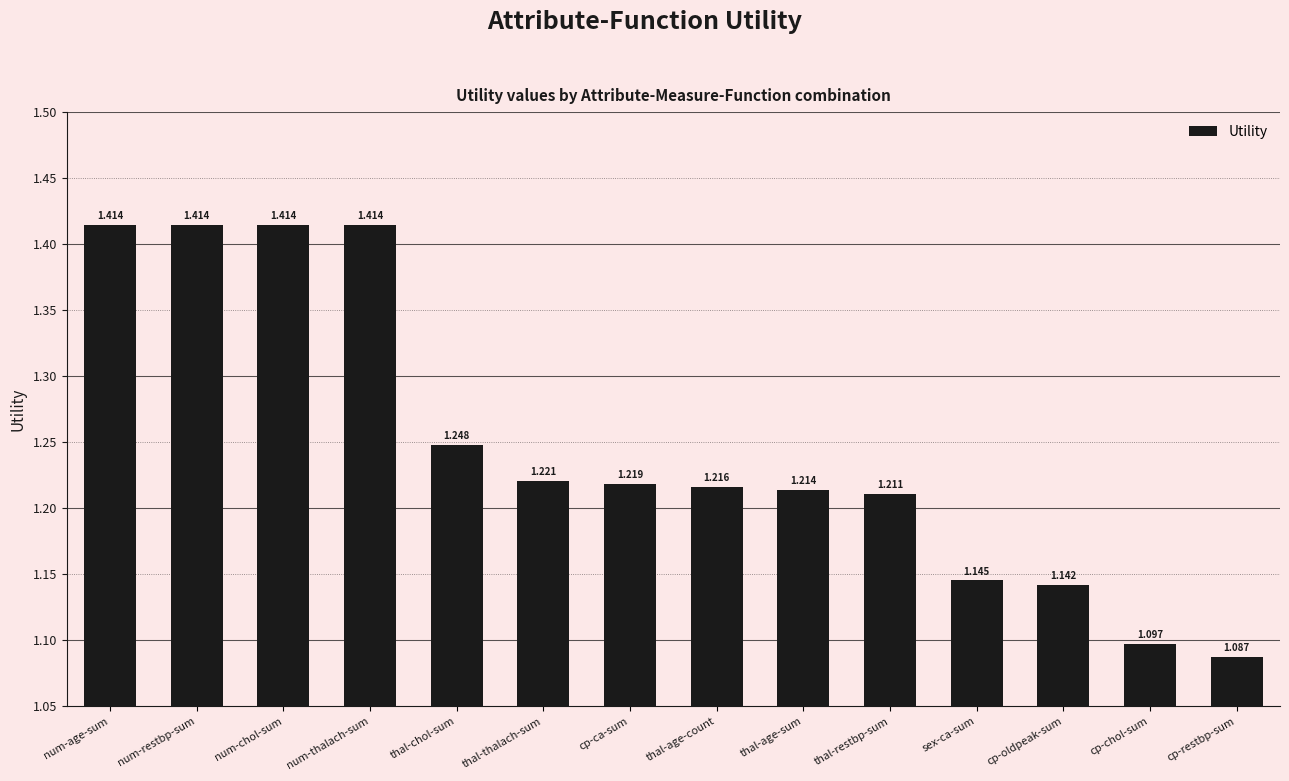

Which has a higher value, thal-age-count or thal-thalach-sum?

thal-thalach-sum